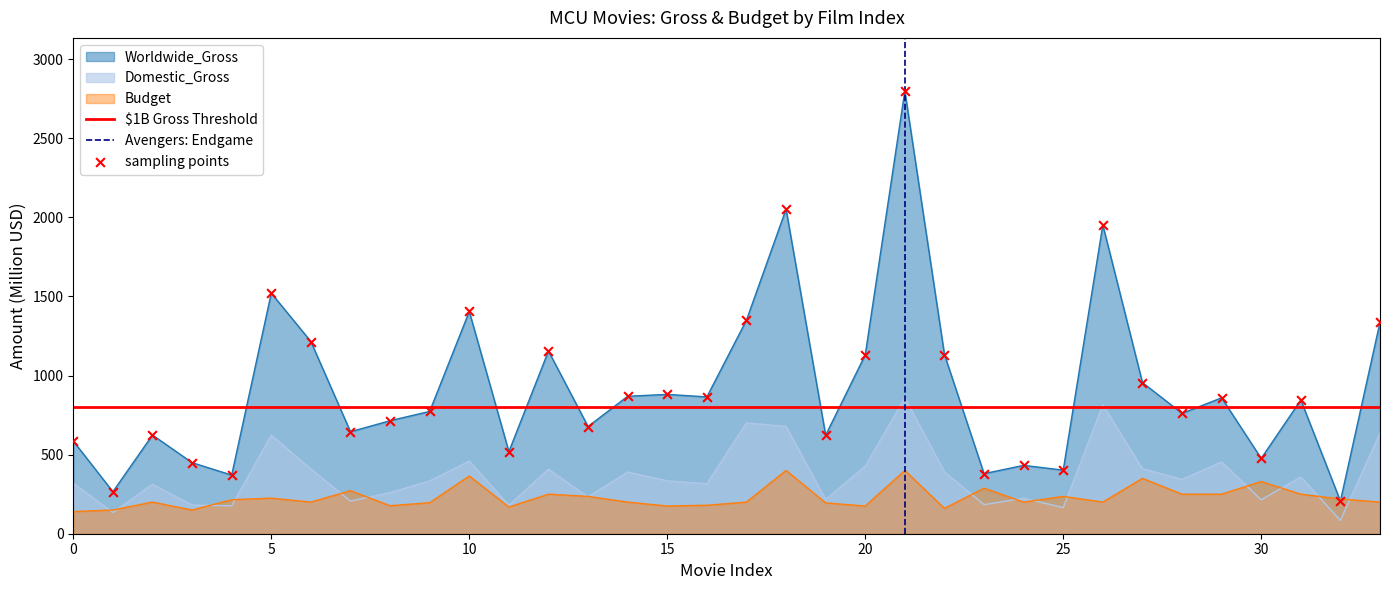

Which series contains the lowest Y value?

Domestic_Gross